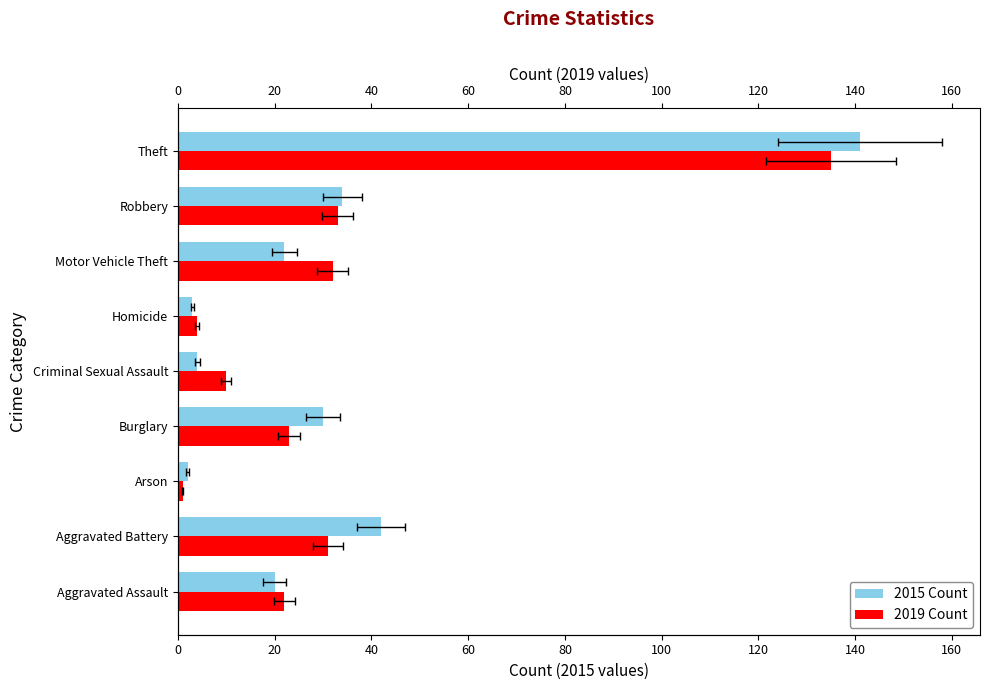

List the series in order of their peak value, highest first.

2015, 2019